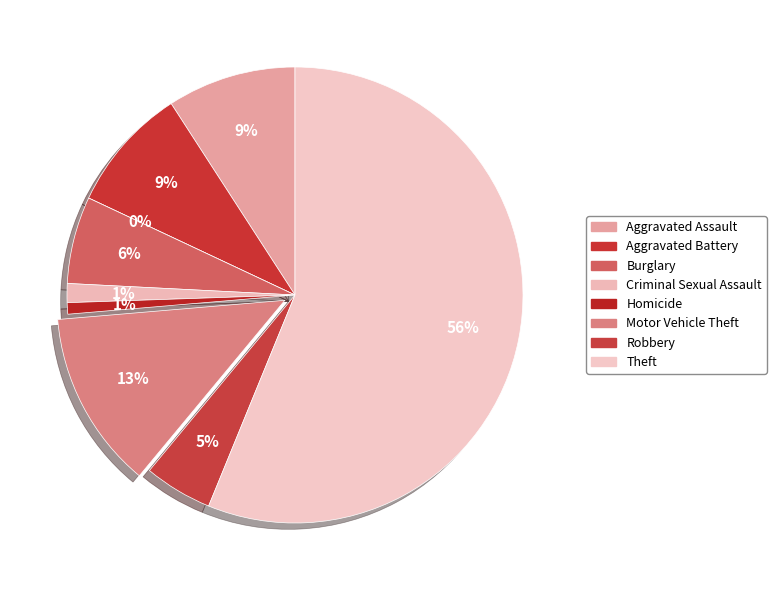

What is the total percentage of Burglary and Motor Vehicle Theft?

18.8%